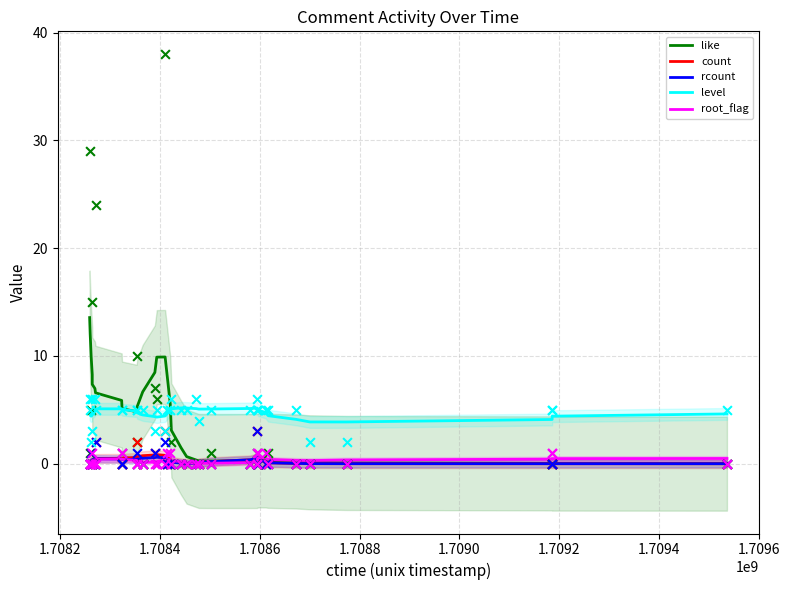

True or false: count and level cross at least once.

False